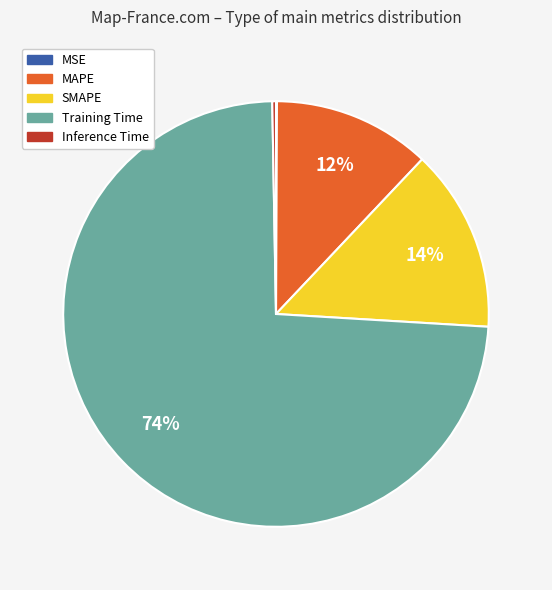

Is it true that Inference Time is 0% of the pie?

True